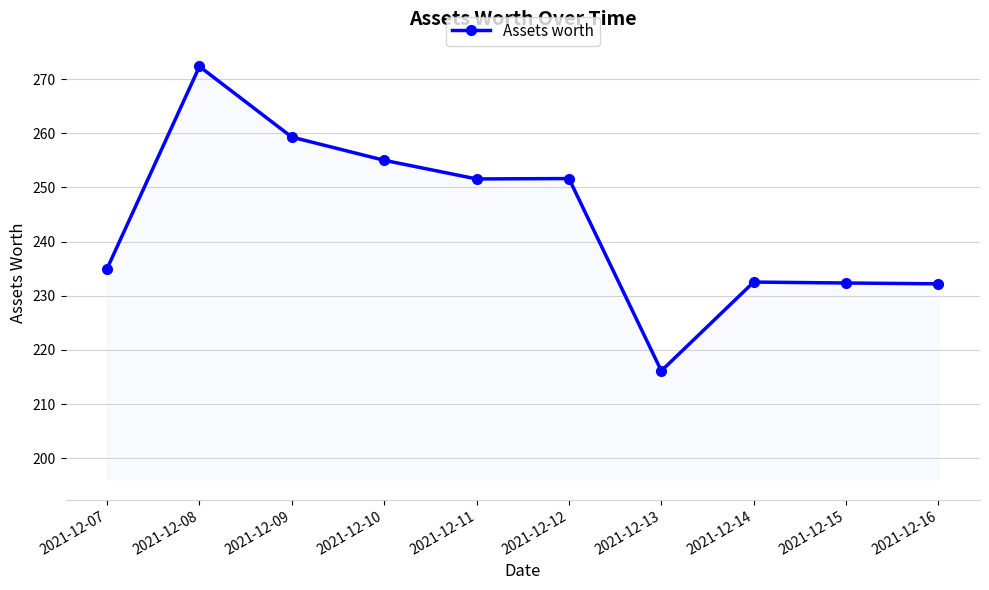

What is the change in value from 2021-12-09 to 2021-12-10?

-4.3